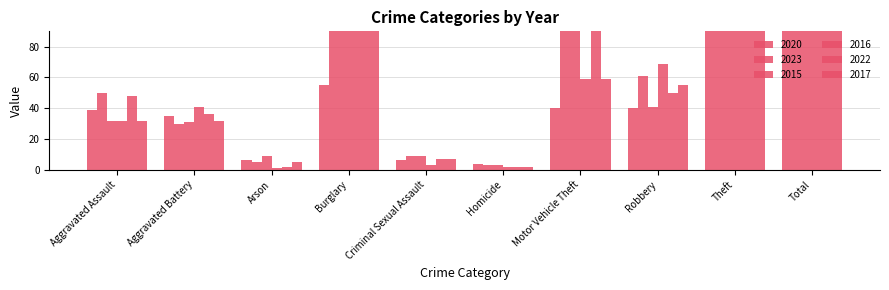

At how many categories does at least one series exceed 589?

1